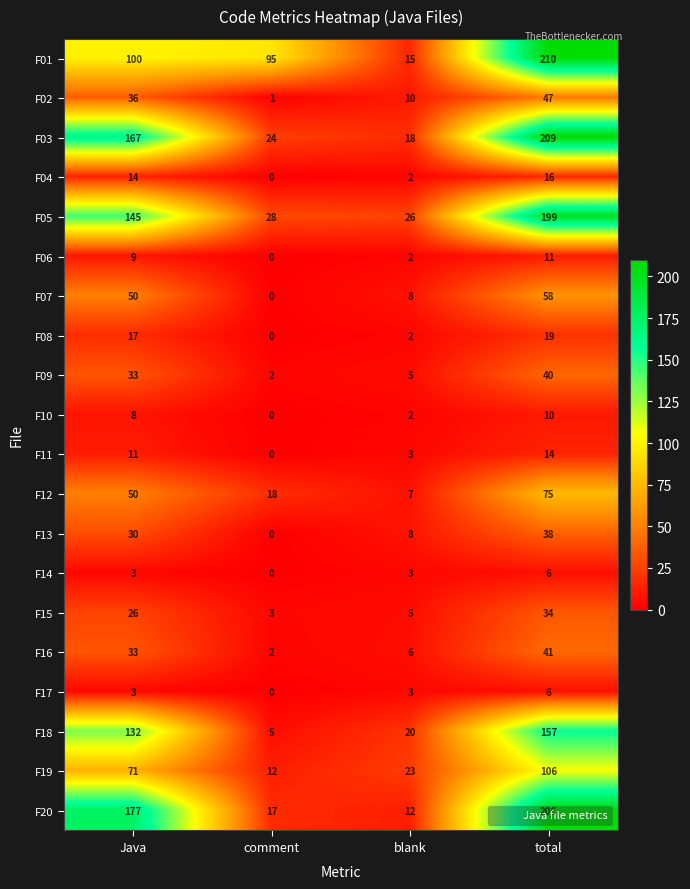

What is the spread (max minus min) of values at blank?

24